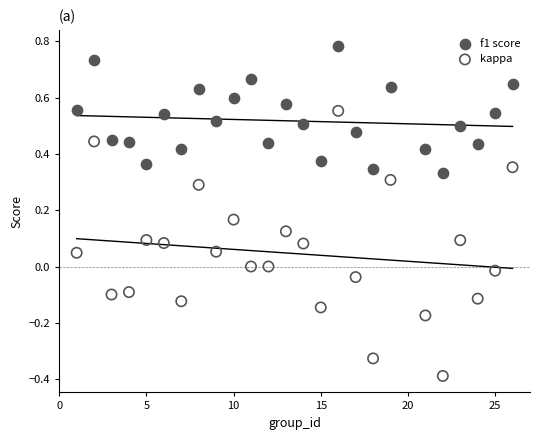

What are all the series names shown in the legend?

f1 score, kappa